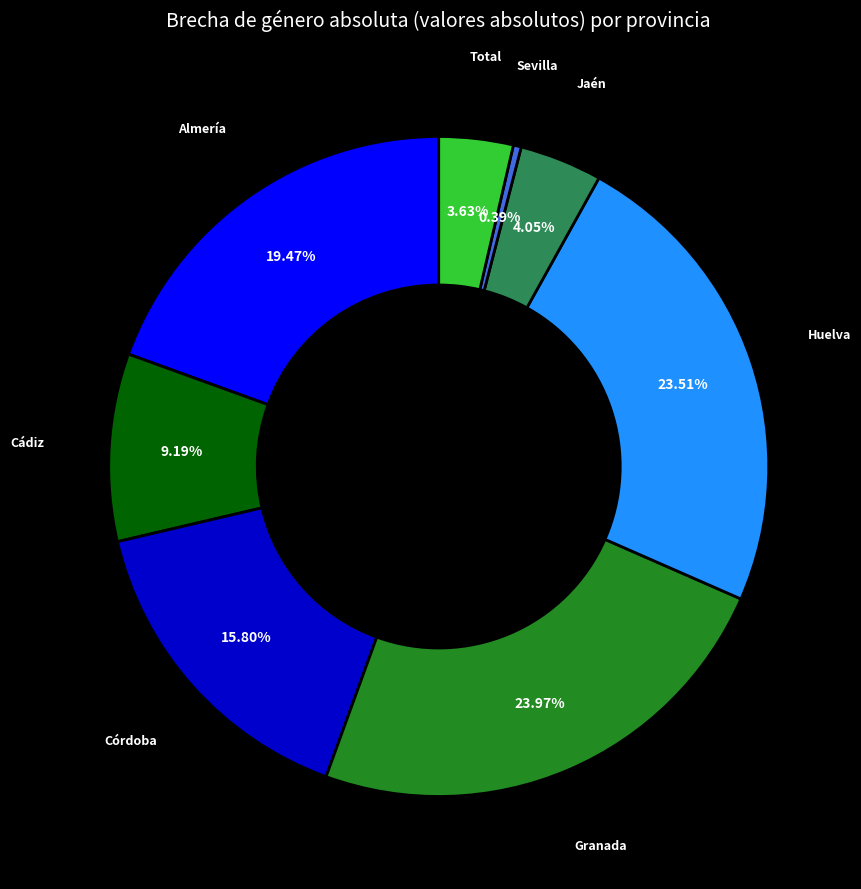

Does any single category account for the majority?

No